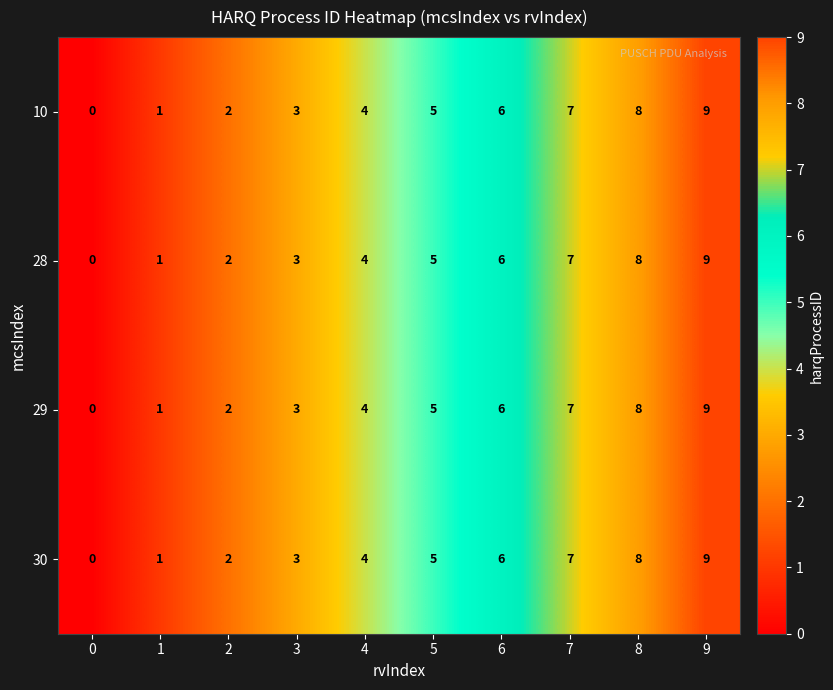

At which label is 28 closest to 4?

4